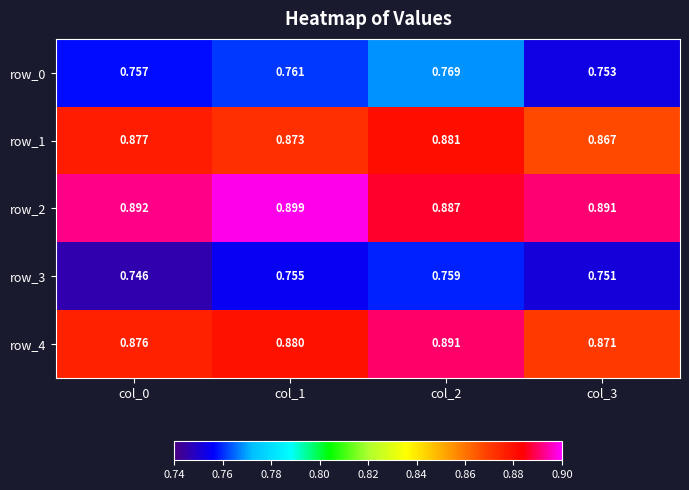

At which label is row_0 closest to 0?

col_3